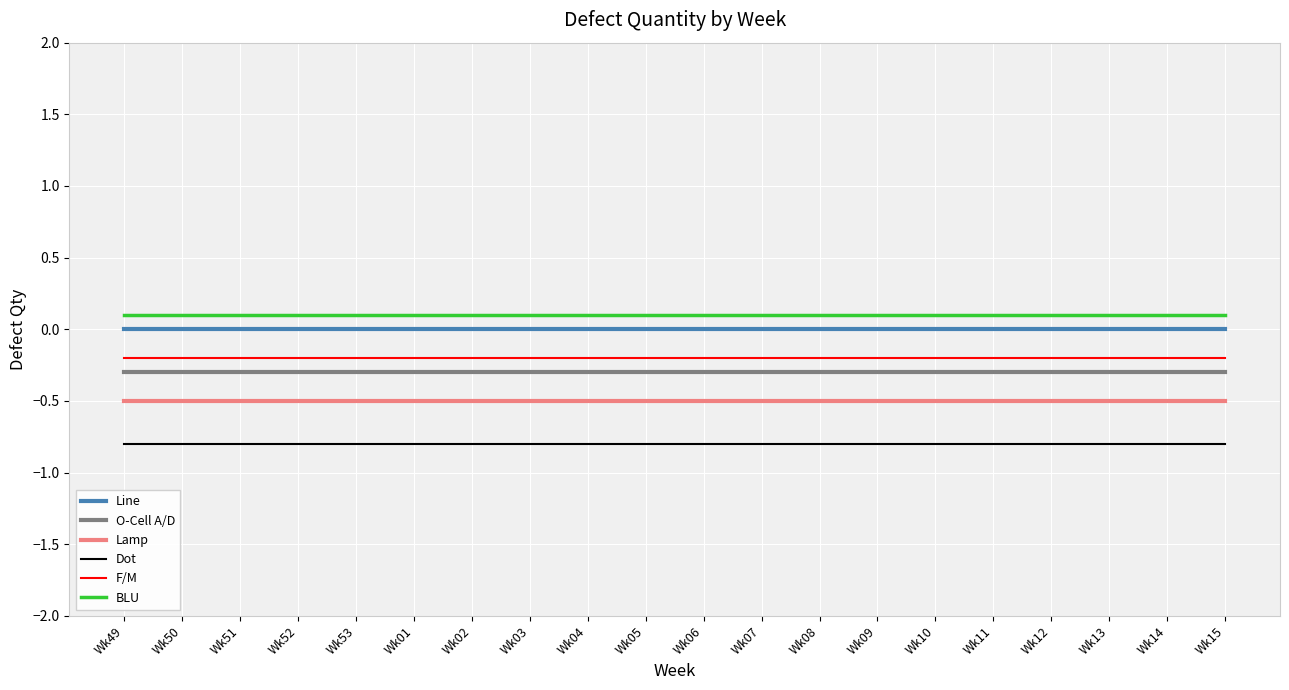

Reading right to left, what are all the values shown in this chart?

Line: 0.0	0.0	0.0	0.0	0.0	0.0	0.0	0.0	0.0	0.0	0.0	0.0	0.0	0.0	0.0	0.0	0.0	0.0	0.0	0.0
O-Cell A/D: -0.3	-0.3	-0.3	-0.3	-0.3	-0.3	-0.3	-0.3	-0.3	-0.3	-0.3	-0.3	-0.3	-0.3	-0.3	-0.3	-0.3	-0.3	-0.3	-0.3
Lamp: -0.5	-0.5	-0.5	-0.5	-0.5	-0.5	-0.5	-0.5	-0.5	-0.5	-0.5	-0.5	-0.5	-0.5	-0.5	-0.5	-0.5	-0.5	-0.5	-0.5
Dot: -0.8	-0.8	-0.8	-0.8	-0.8	-0.8	-0.8	-0.8	-0.8	-0.8	-0.8	-0.8	-0.8	-0.8	-0.8	-0.8	-0.8	-0.8	-0.8	-0.8
F/M: -0.2	-0.2	-0.2	-0.2	-0.2	-0.2	-0.2	-0.2	-0.2	-0.2	-0.2	-0.2	-0.2	-0.2	-0.2	-0.2	-0.2	-0.2	-0.2	-0.2
BLU: 0.1	0.1	0.1	0.1	0.1	0.1	0.1	0.1	0.1	0.1	0.1	0.1	0.1	0.1	0.1	0.1	0.1	0.1	0.1	0.1